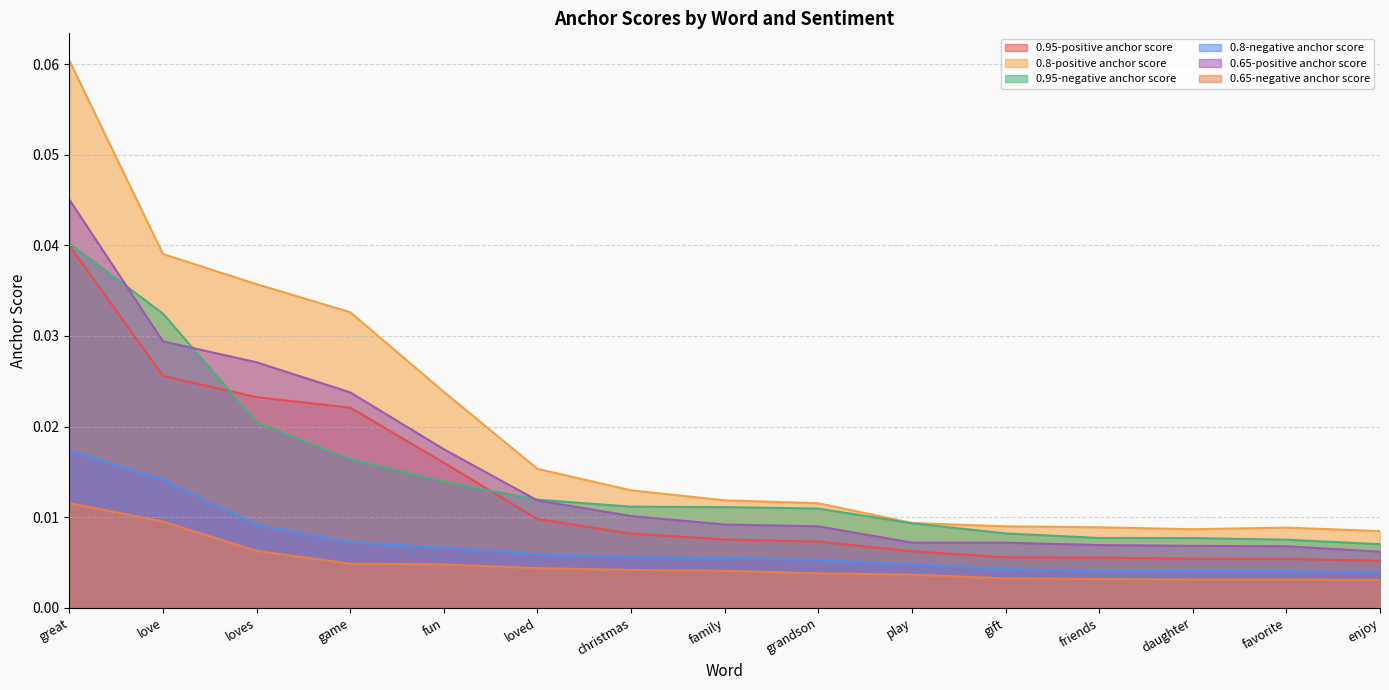

What are all the series names shown in the legend?

0.95-positive anchor score, 0.8-positive anchor score, 0.95-negative anchor score, 0.8-negative anchor score, 0.65-positive anchor score, 0.65-negative anchor score